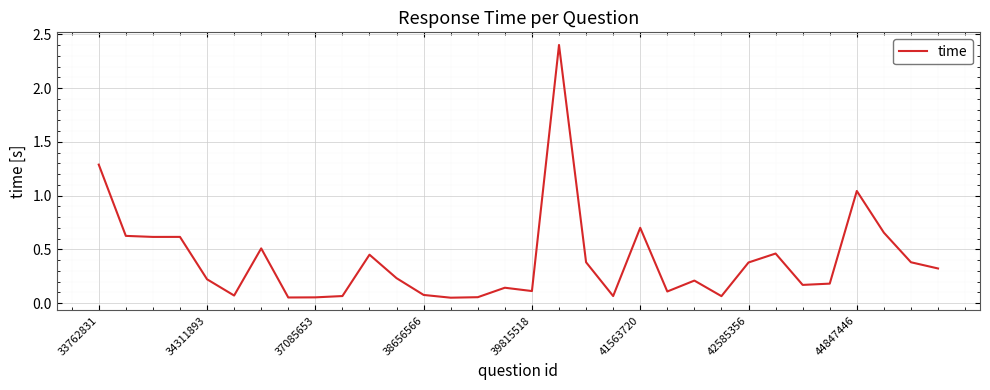

What is the difference between the maximum and minimum values?

2.3